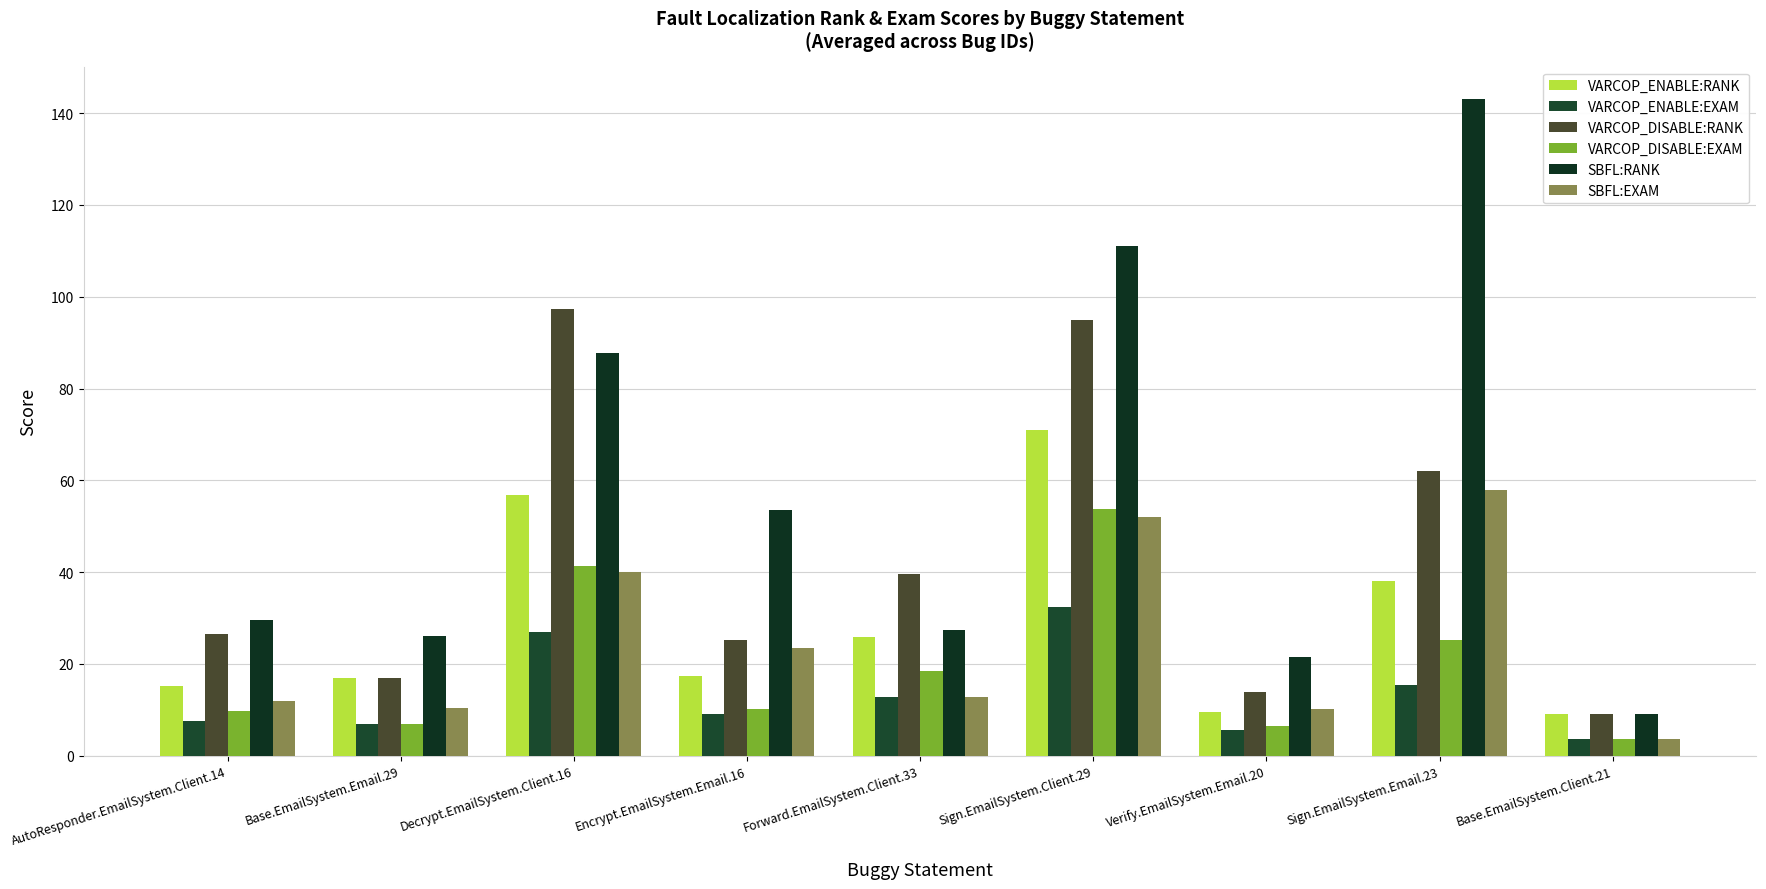

Where is VARCOP_DISABLE:EXAM nearest to the value 28?

Sign.EmailSystem.Email.23